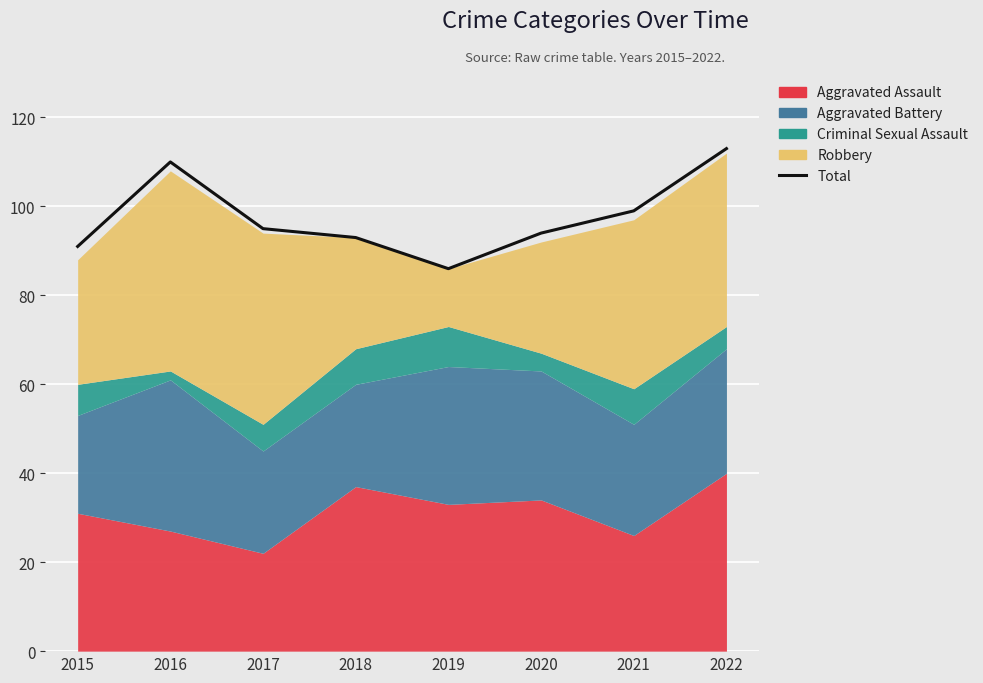

What is the difference between the second highest and second lowest values?

19